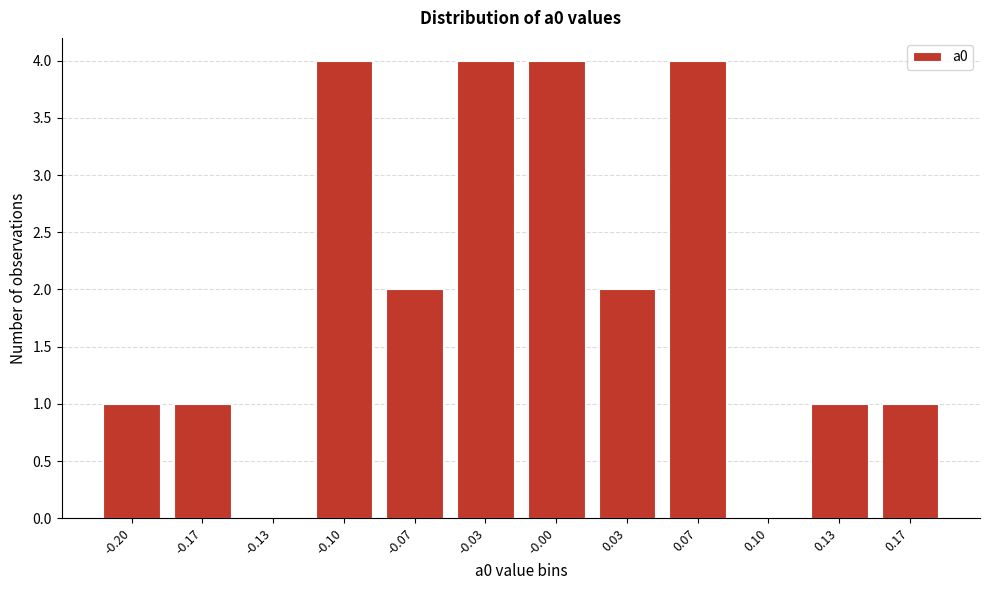

Reading right to left, transcribe all the data shown in this chart.

0.17=1	0.13=1	0.10=0	0.07=4	0.03=2	-0.00=4	-0.03=4	-0.07=2	-0.10=4	-0.13=0	-0.17=1	-0.20=1